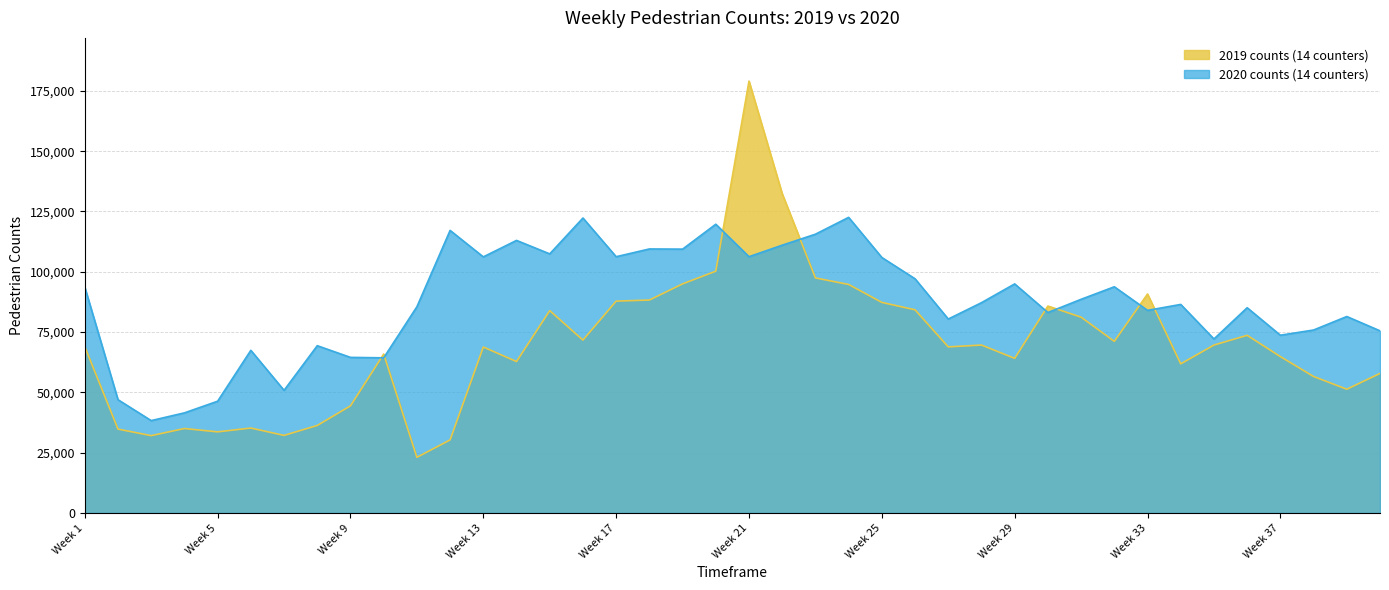

Where is the first local maximum for 2020 counts (14 counters)?

Week 6